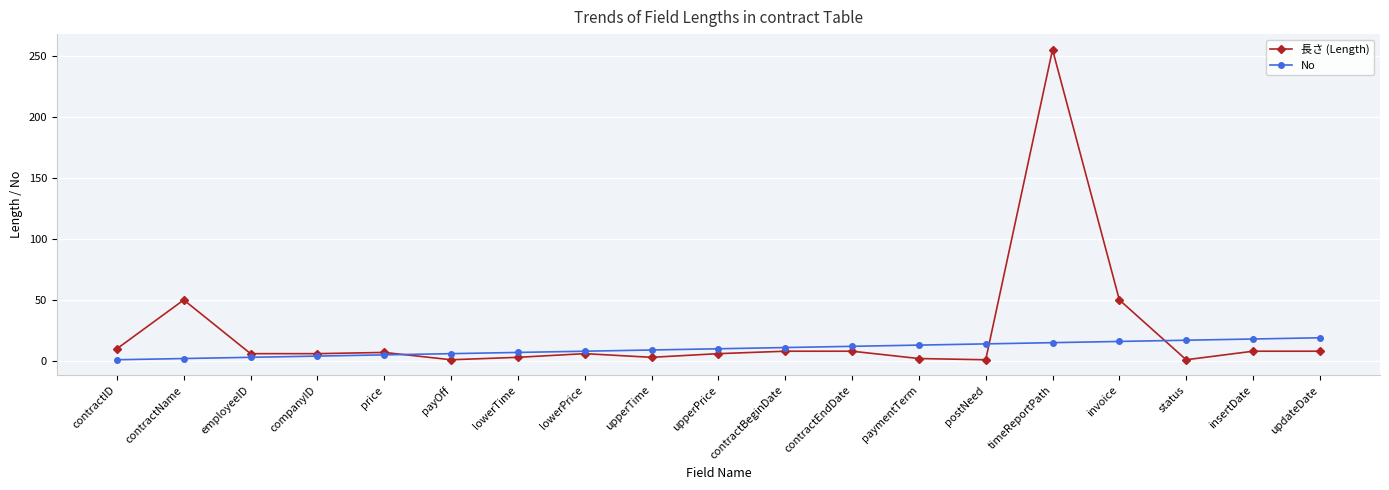

What is the sum of the 長さ (Length) values at timeReportPath and payOff?

256